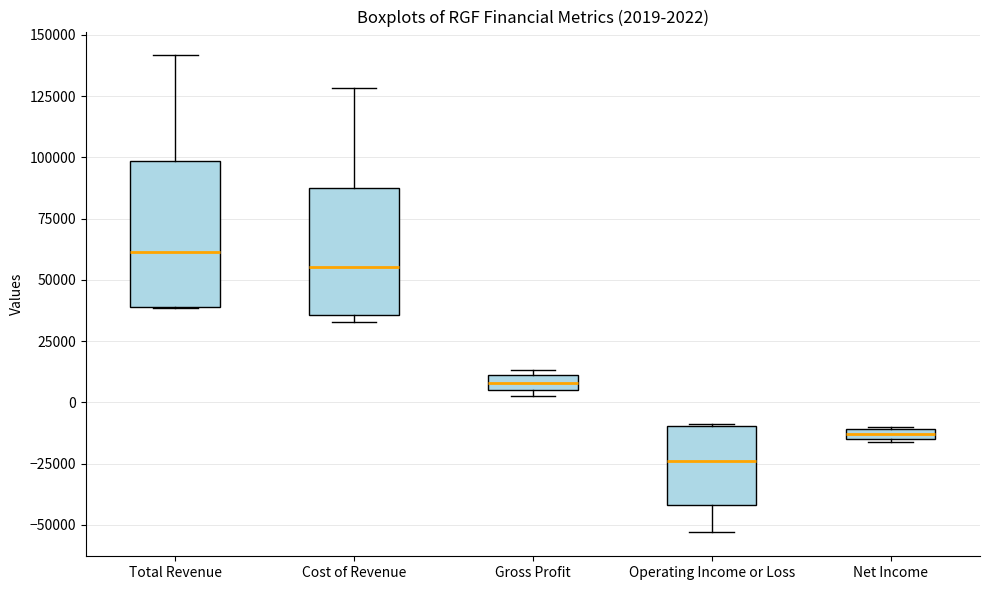

Which box's median line is the lowest?

Operating Income or Loss